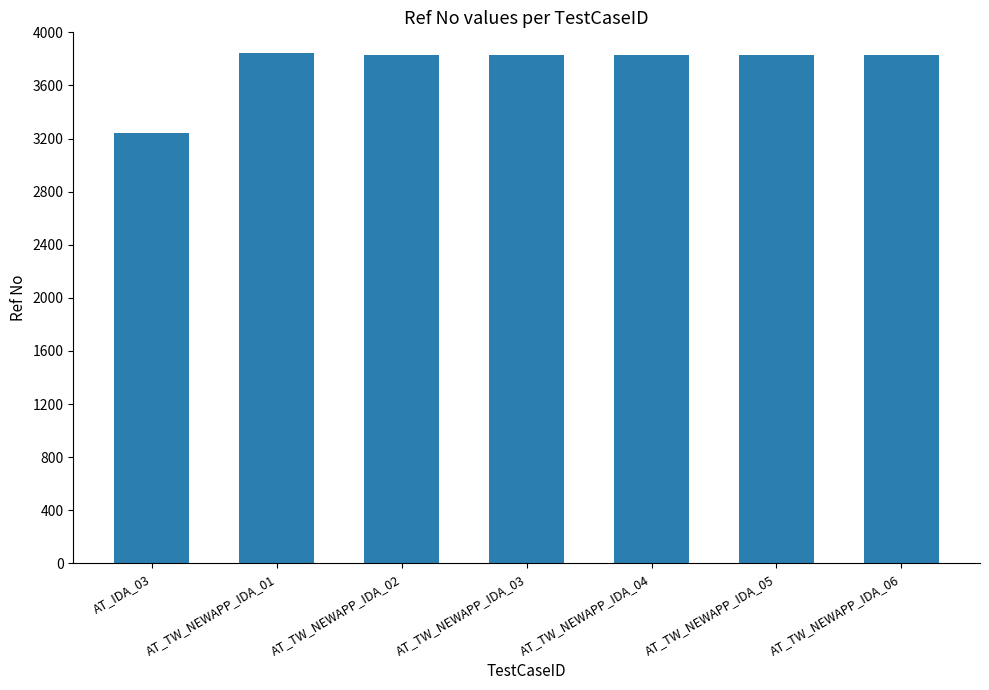

What is the ratio of the value at AT_TW_NEWAPP_IDA_02 to the value at AT_TW_NEWAPP_IDA_03?

1.0